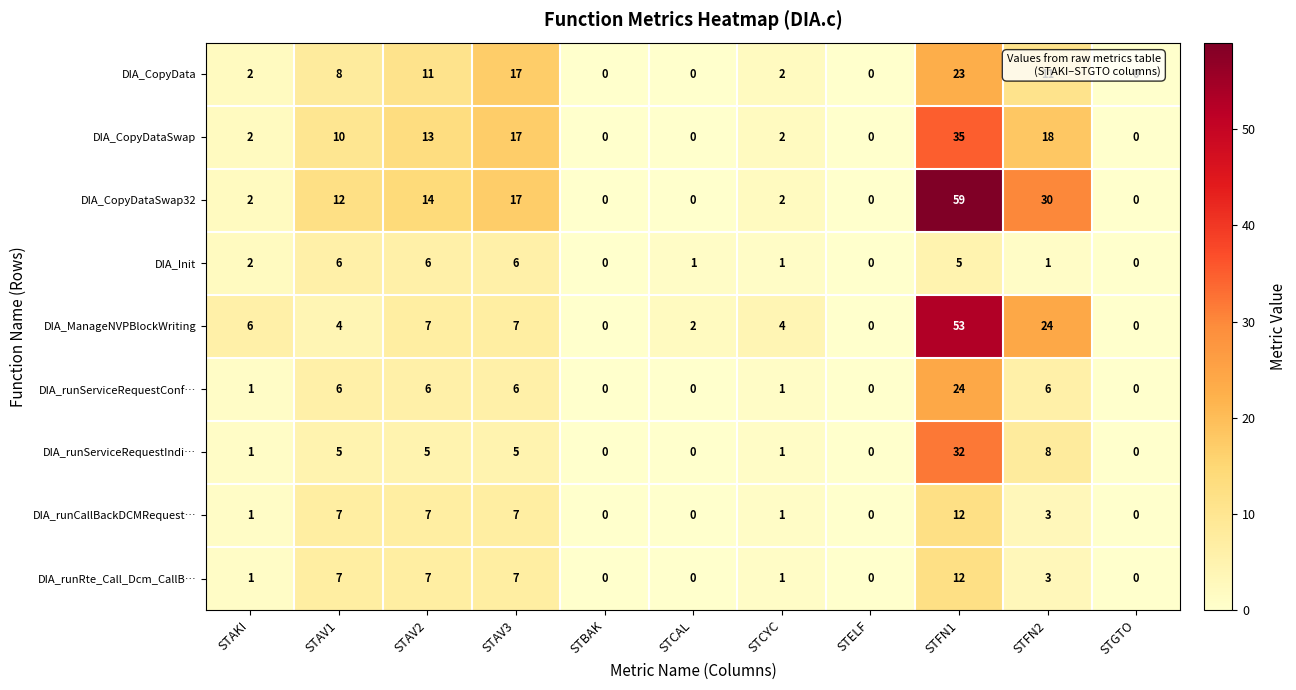

What is the sum of all DIA_CopyData values?

74